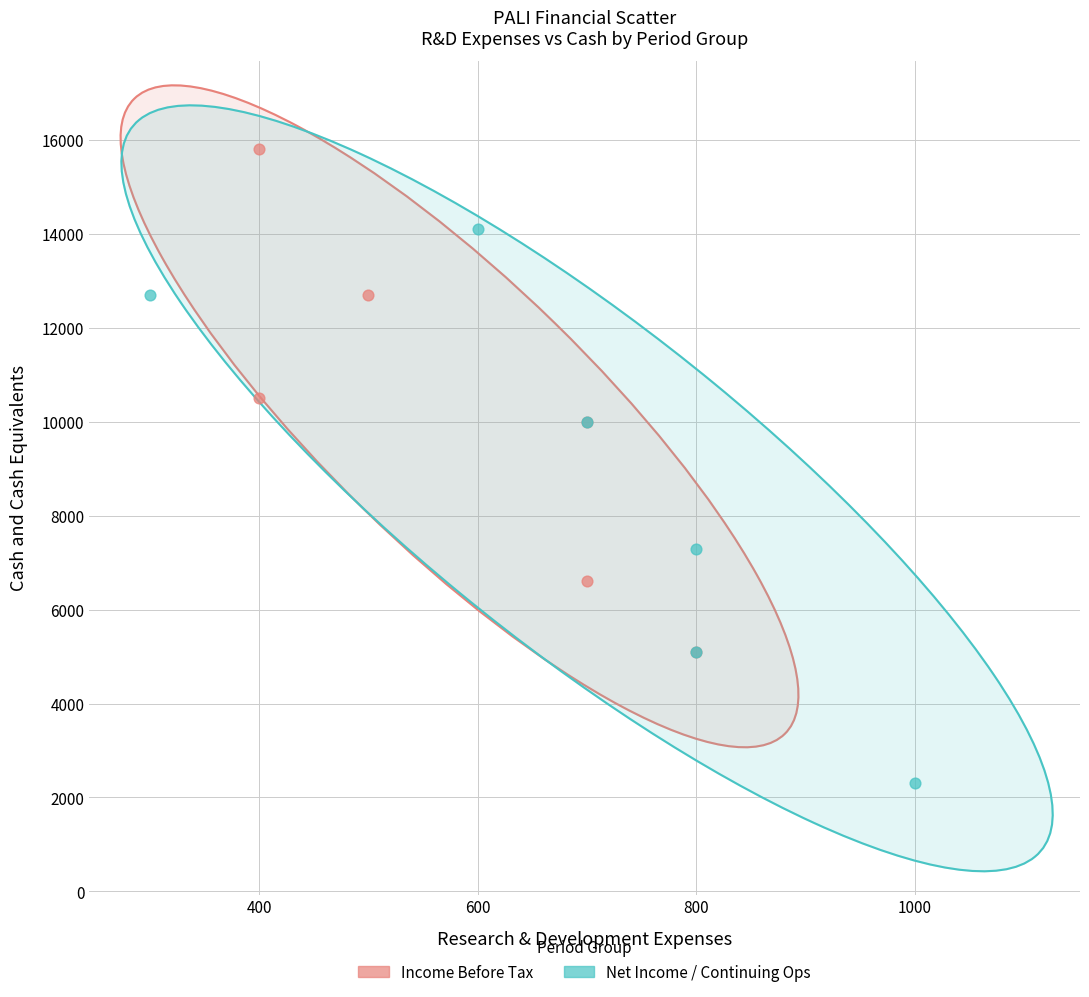

Which series reaches the maximum Y coordinate?

Income Before Tax